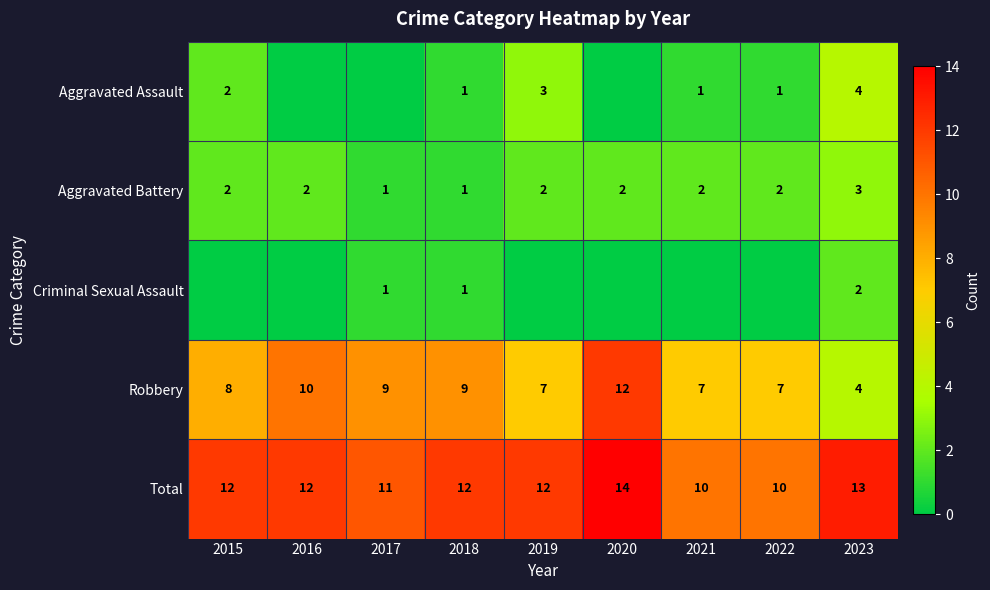

What is the sum of the Aggravated Battery values at 2017 and 2016?

3